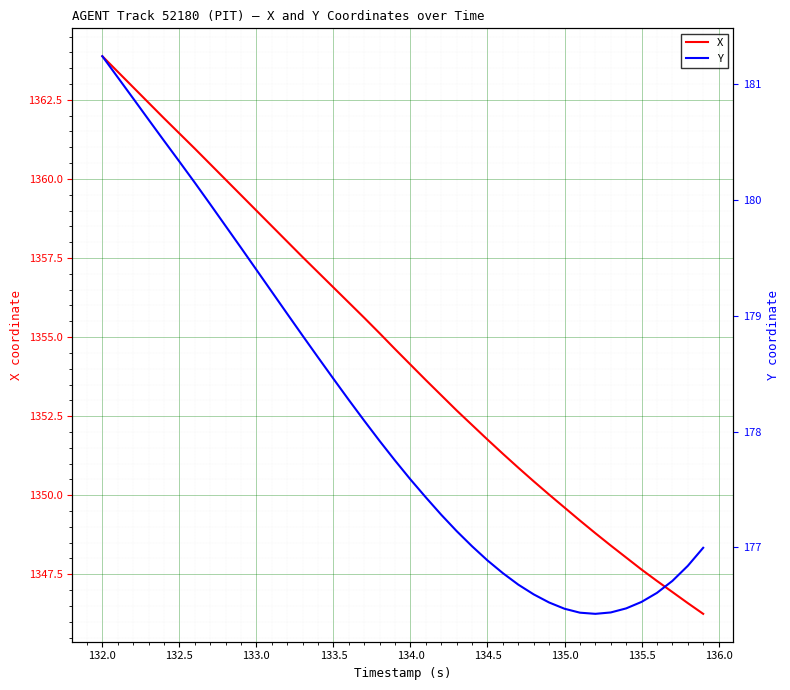

Is it true that X equals 2310.7 at 133.5?

False